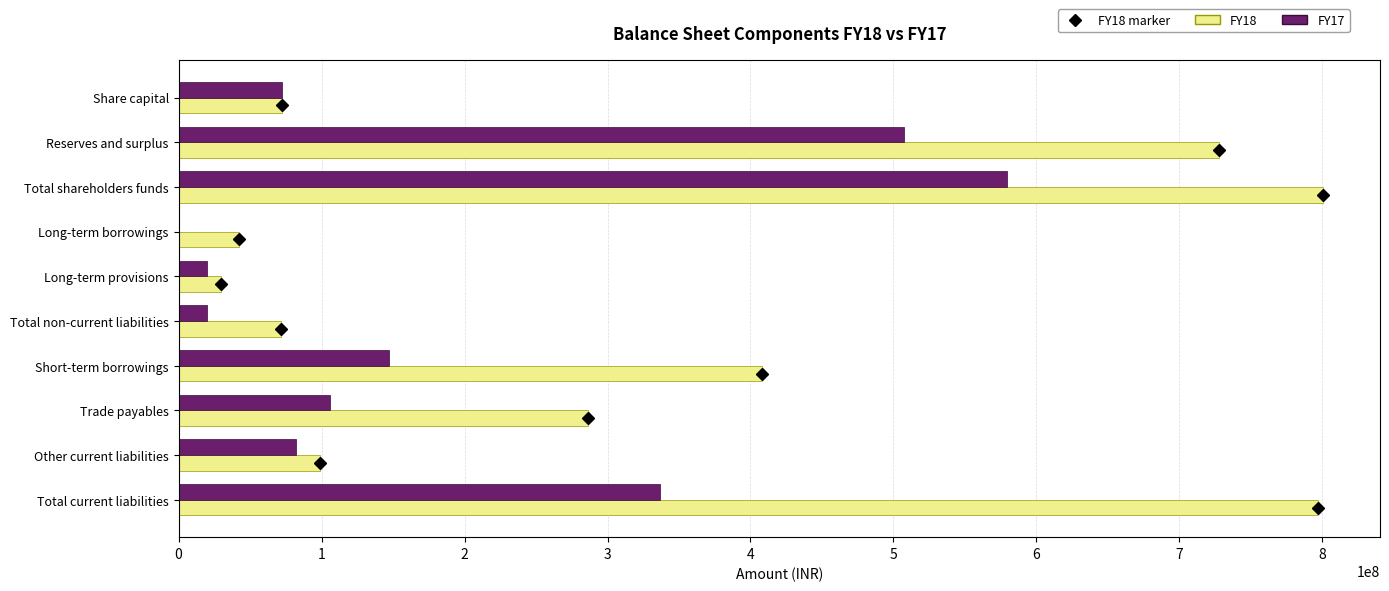

What is the highest value of the FY18 series?

800300000